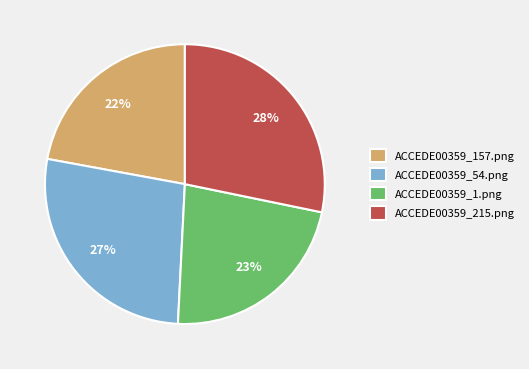

Which category has the biggest portion of the pie?

ACCEDE00359_215.png